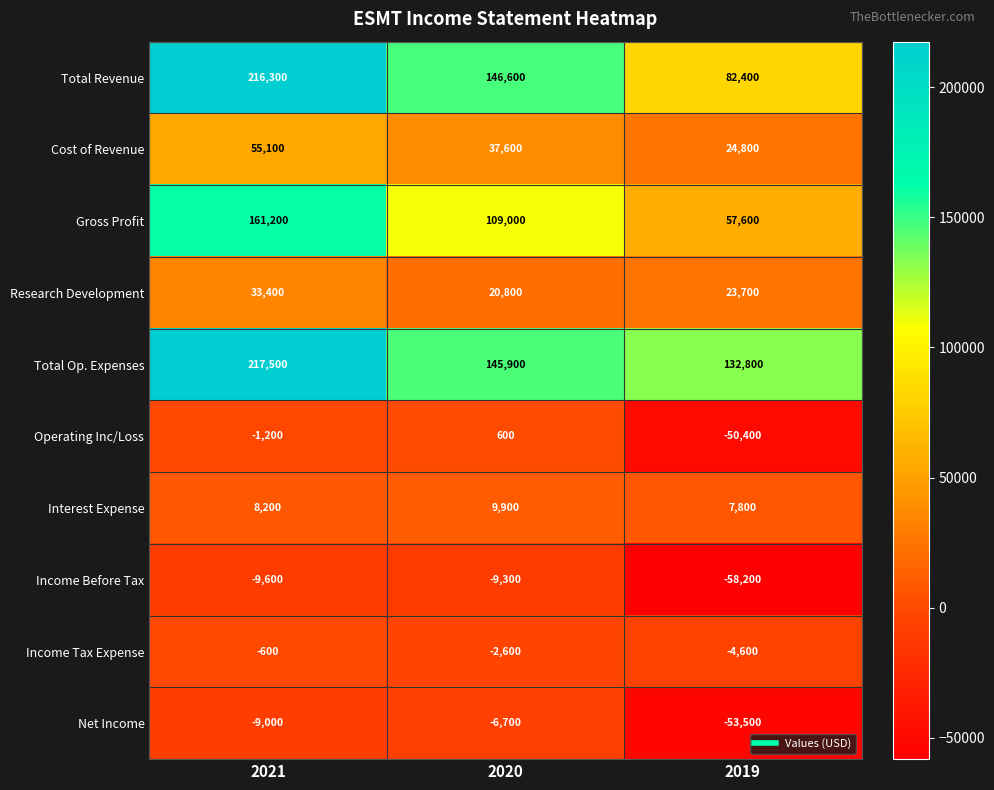

What is the difference between the highest and lowest values at 2020?

155900